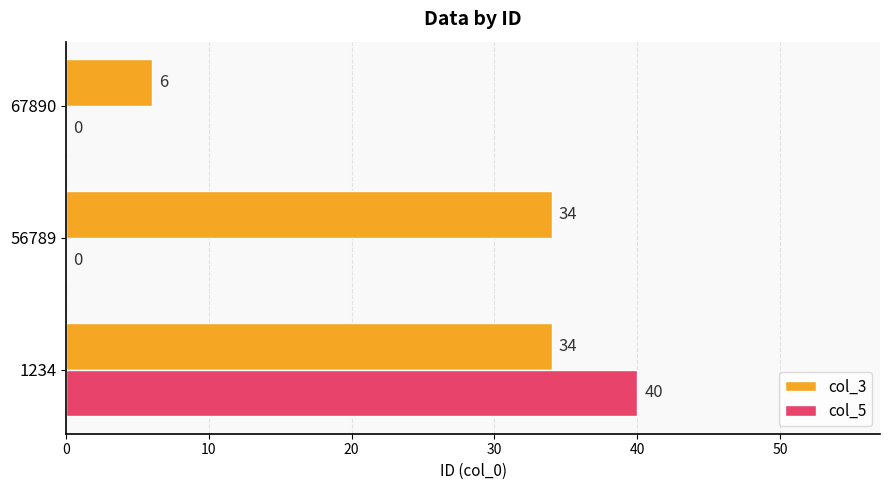

What is the sum of all col_5 values?

40